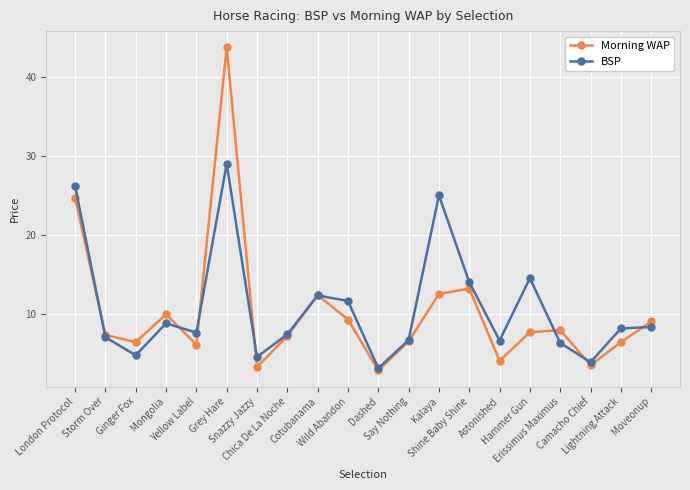

In BSP, how many points are lower than both neighbors (excluding endpoints)?

6